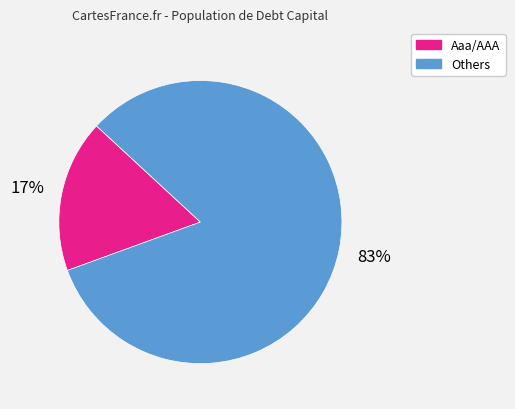

How many segments does this pie chart have?

2